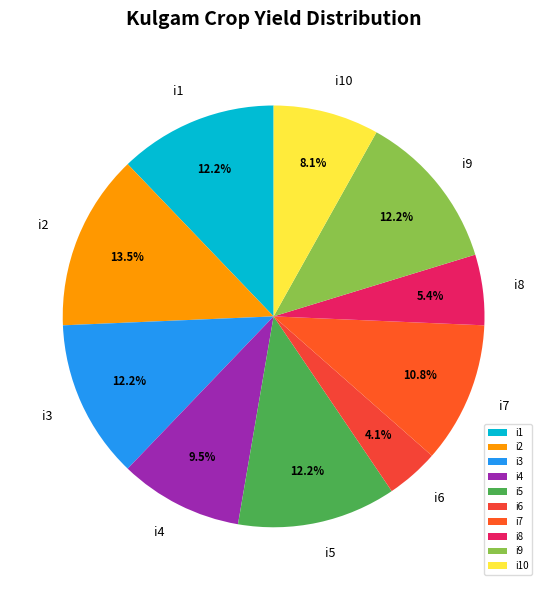

To the nearest percent, what is the average slice percentage?

10%